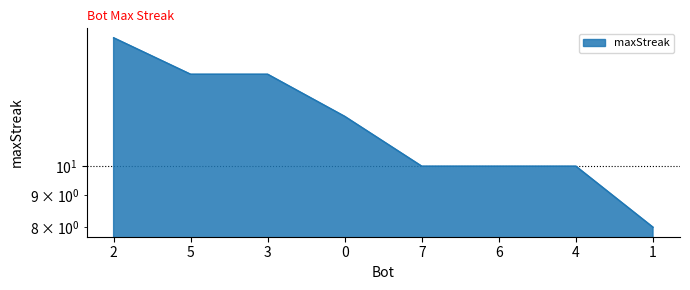

List the labels in order of value, smallest first.

1, 7, 6, 4, 0, 5, 3, 2